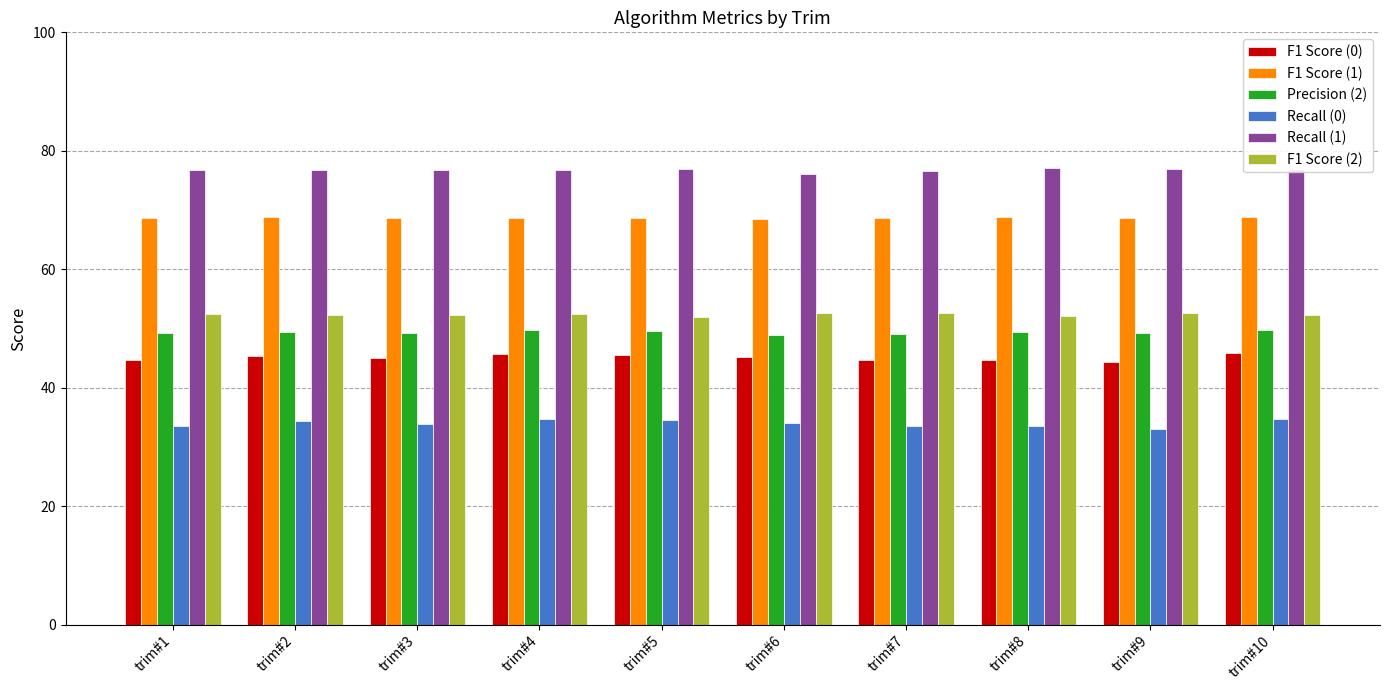

How many categories are shown in the chart?

10